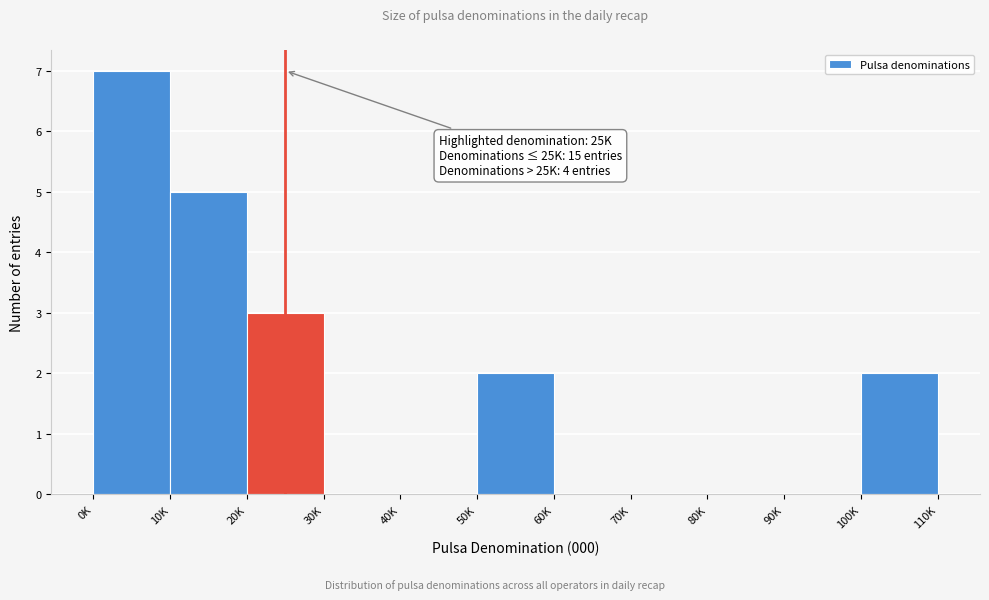

Reading right to left, list all the values displayed in this chart.

100K=2	90K=0	80K=0	70K=0	60K=0	50K=2	40K=0	30K=0	20K=3	10K=5	0K=7